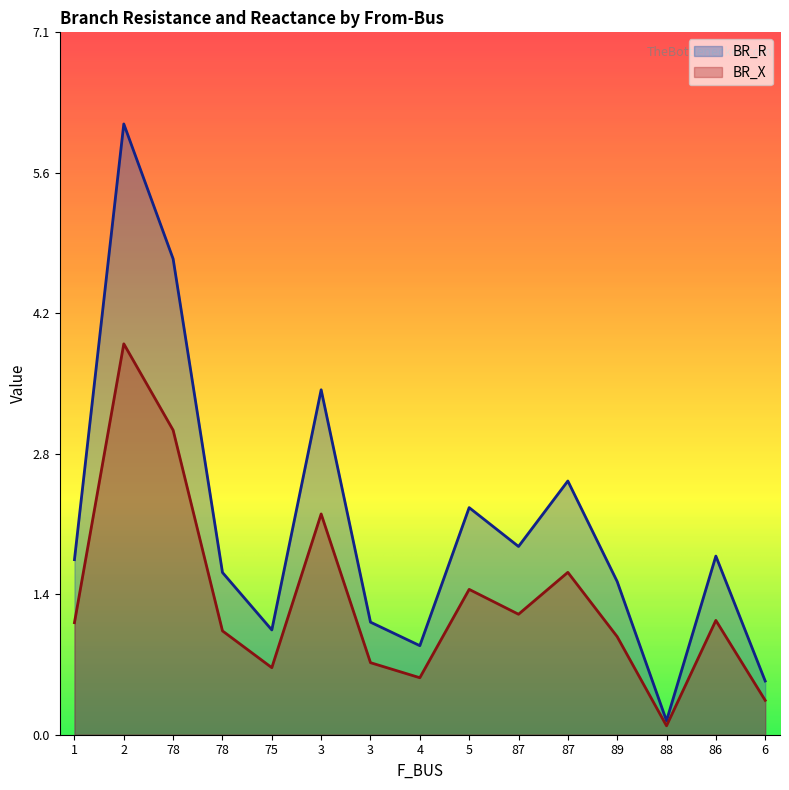

What is the value of the BR_X point at the 5th from the left?

0.7